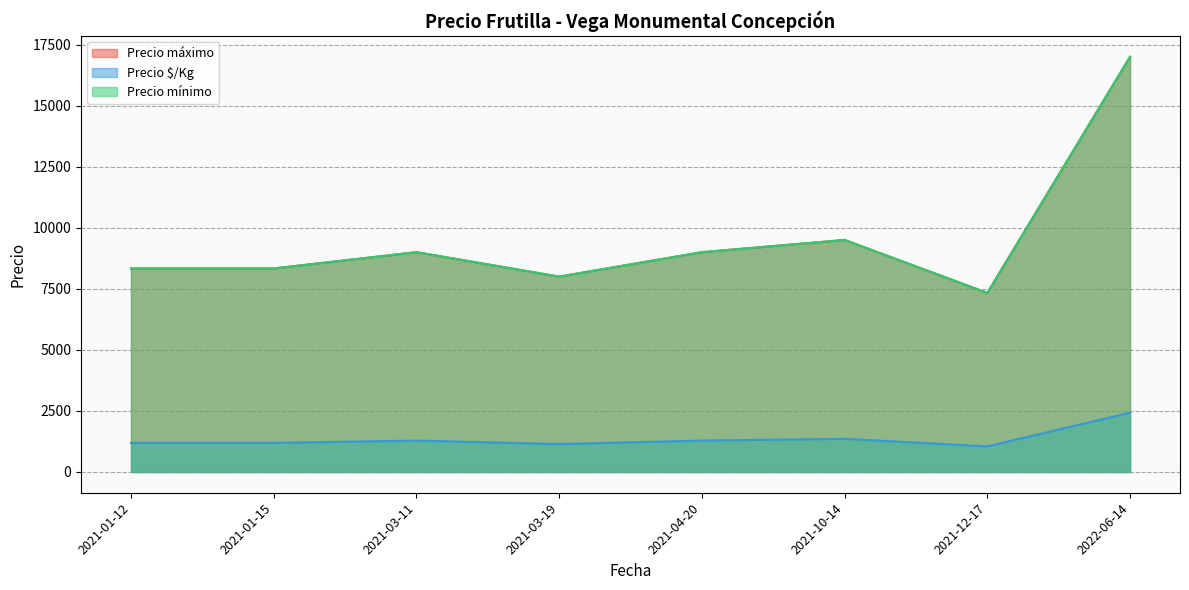

At which label does Precio máximo reach its minimum?

2021-12-17